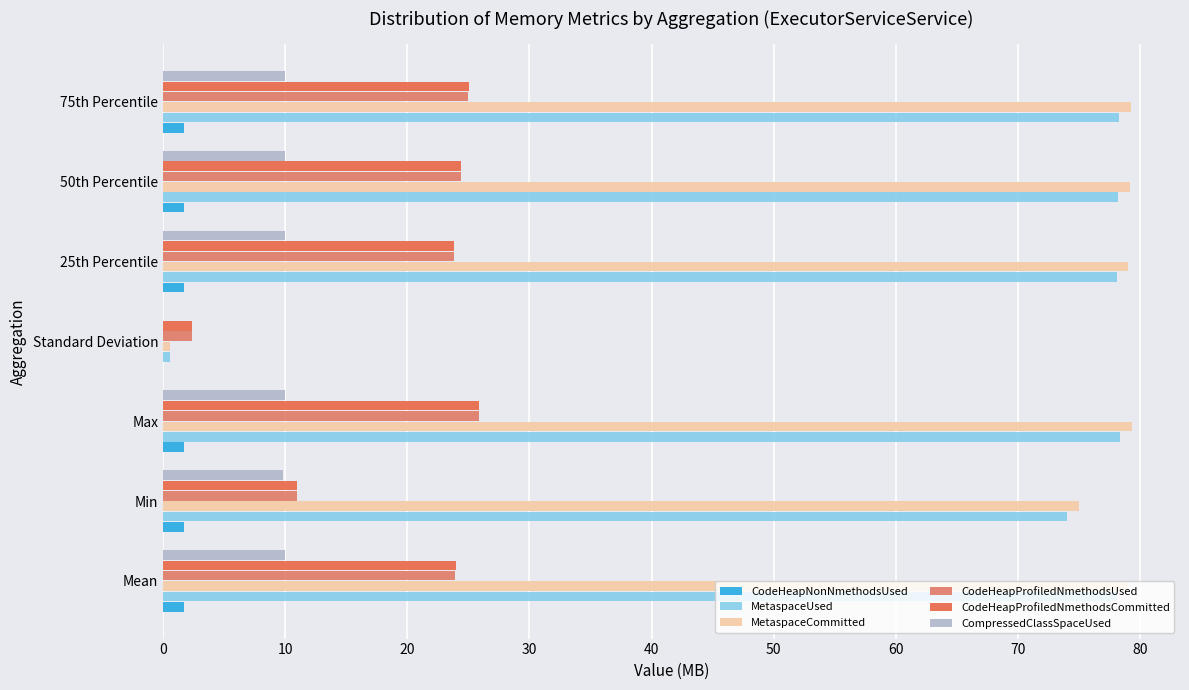

Rank the series by their maximum value, from highest to lowest.

MetaspaceCommitted, MetaspaceUsed, CodeHeapProfiledNmethodsCommitted, CodeHeapProfiledNmethodsUsed, CompressedClassSpaceUsed, CodeHeapNonNmethodsUsed